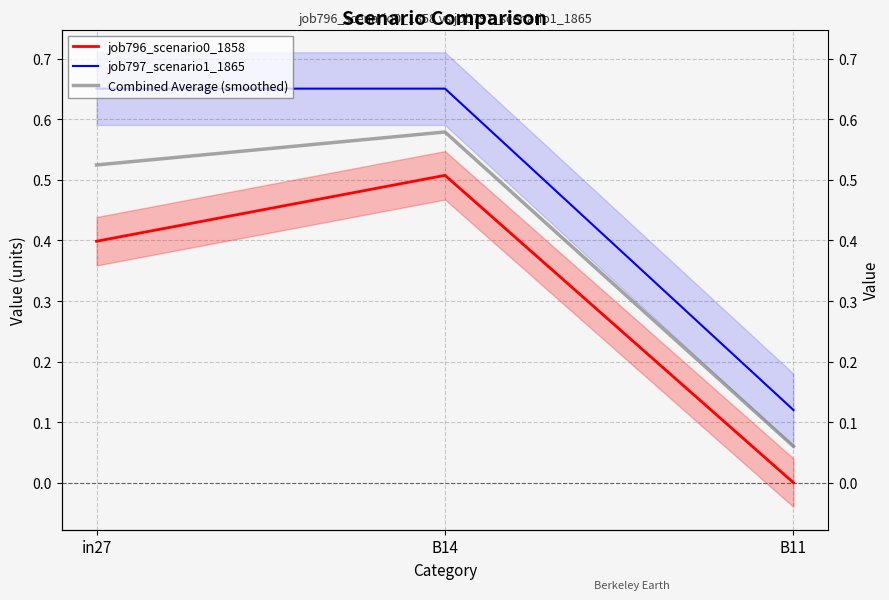

Is it true that Combined Average (smoothed) equals 0.5 at in27?

True